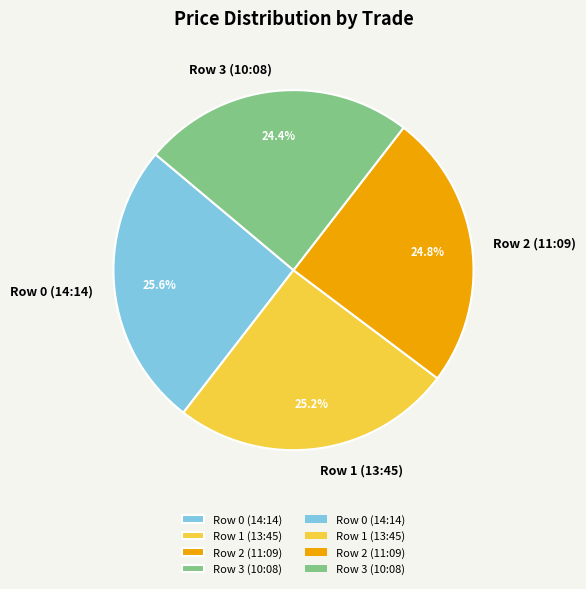

Is it true that Row 3 (10:08) is 24% of the pie?

True